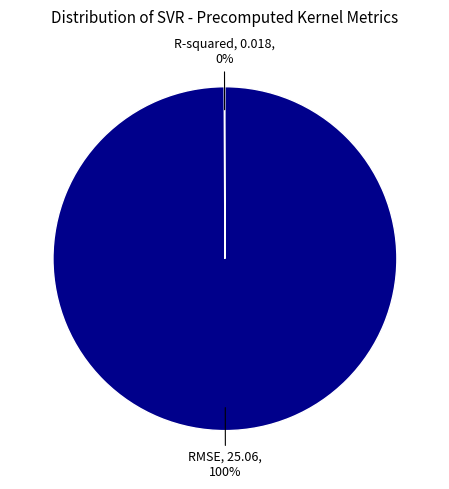

Which category has the biggest portion of the pie?

RMSE